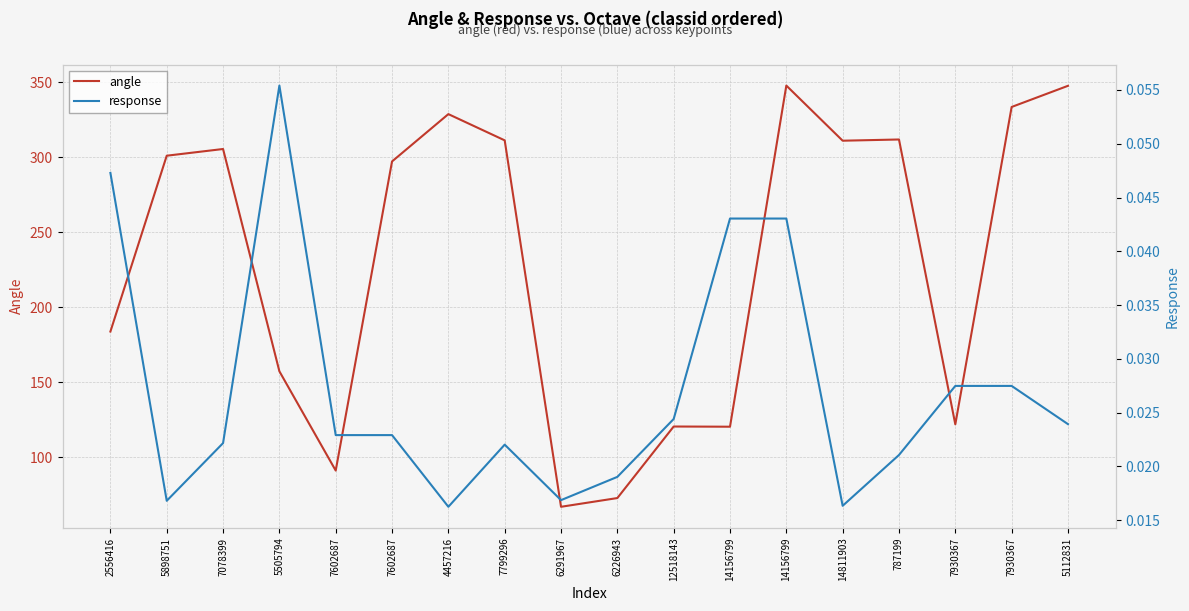

Reading right to left, list all the values displayed in this chart.

angle: 5112831=347.7	7930367=333.6	7930367=121.8	787199=311.9	14811903=311.0	14156799=347.8	14156799=120.2	12518143=120.4	6226943=72.6	6291967=66.8	7799296=311.3	4457216=328.8	7602687=297.2	7602687=91.0	5505794=157.2	7078399=305.5	5898751=301.0	2556416=183.7
response: 5112831=0.0	7930367=0.0	7930367=0.0	787199=0.0	14811903=0.0	14156799=0.0	14156799=0.0	12518143=0.0	6226943=0.0	6291967=0.0	7799296=0.0	4457216=0.0	7602687=0.0	7602687=0.0	5505794=0.1	7078399=0.0	5898751=0.0	2556416=0.0